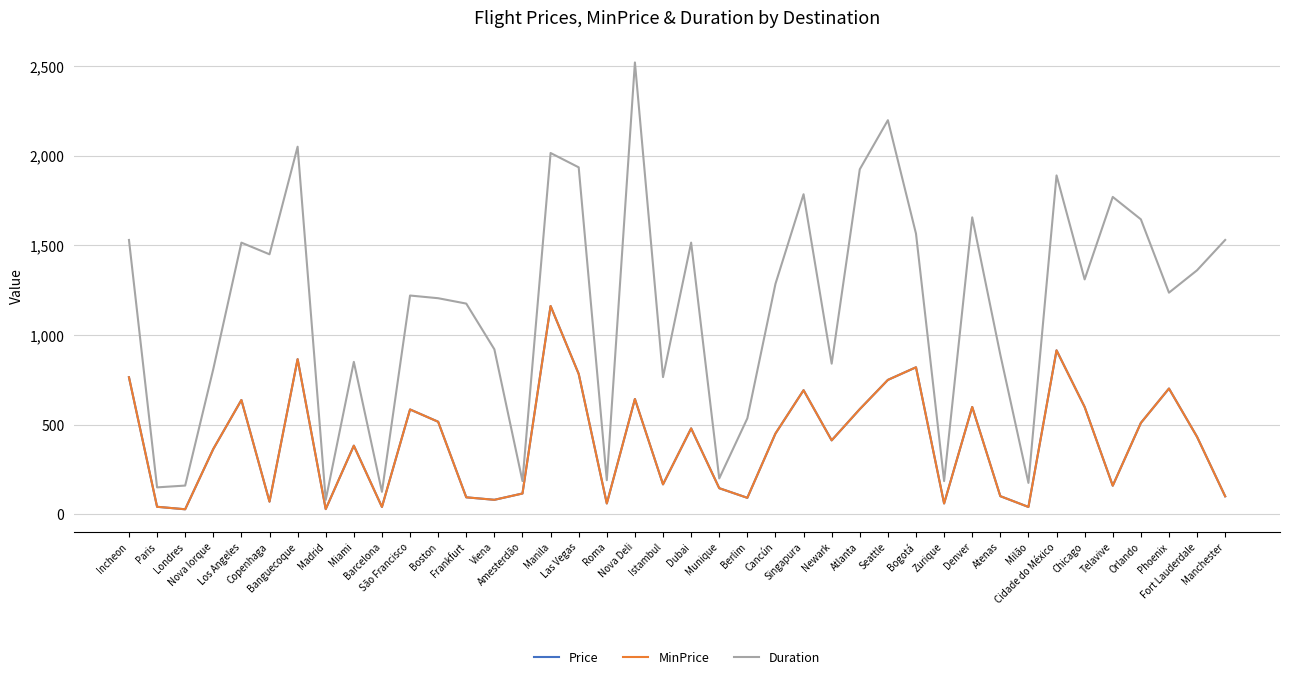

Does the chart have visible grid lines?

Yes